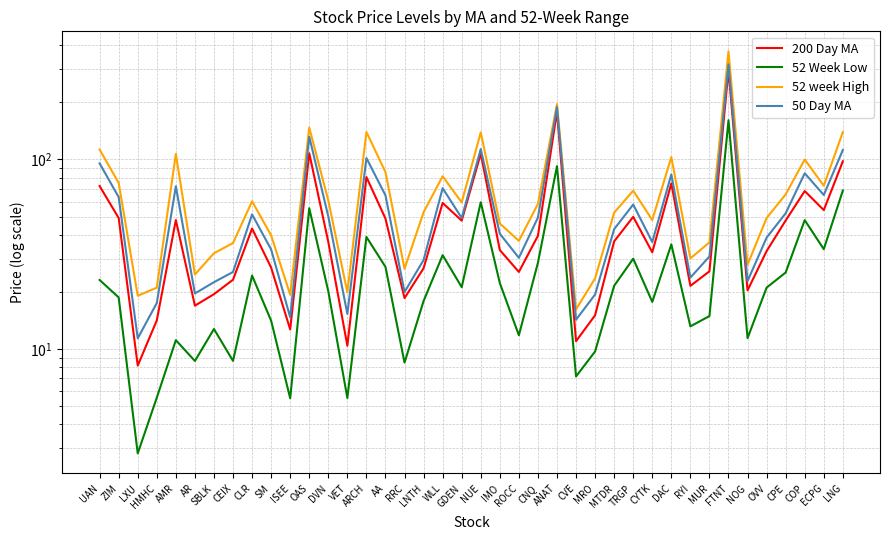

What is the difference between the maximum and minimum values in the 50 Day MA series?

306.3